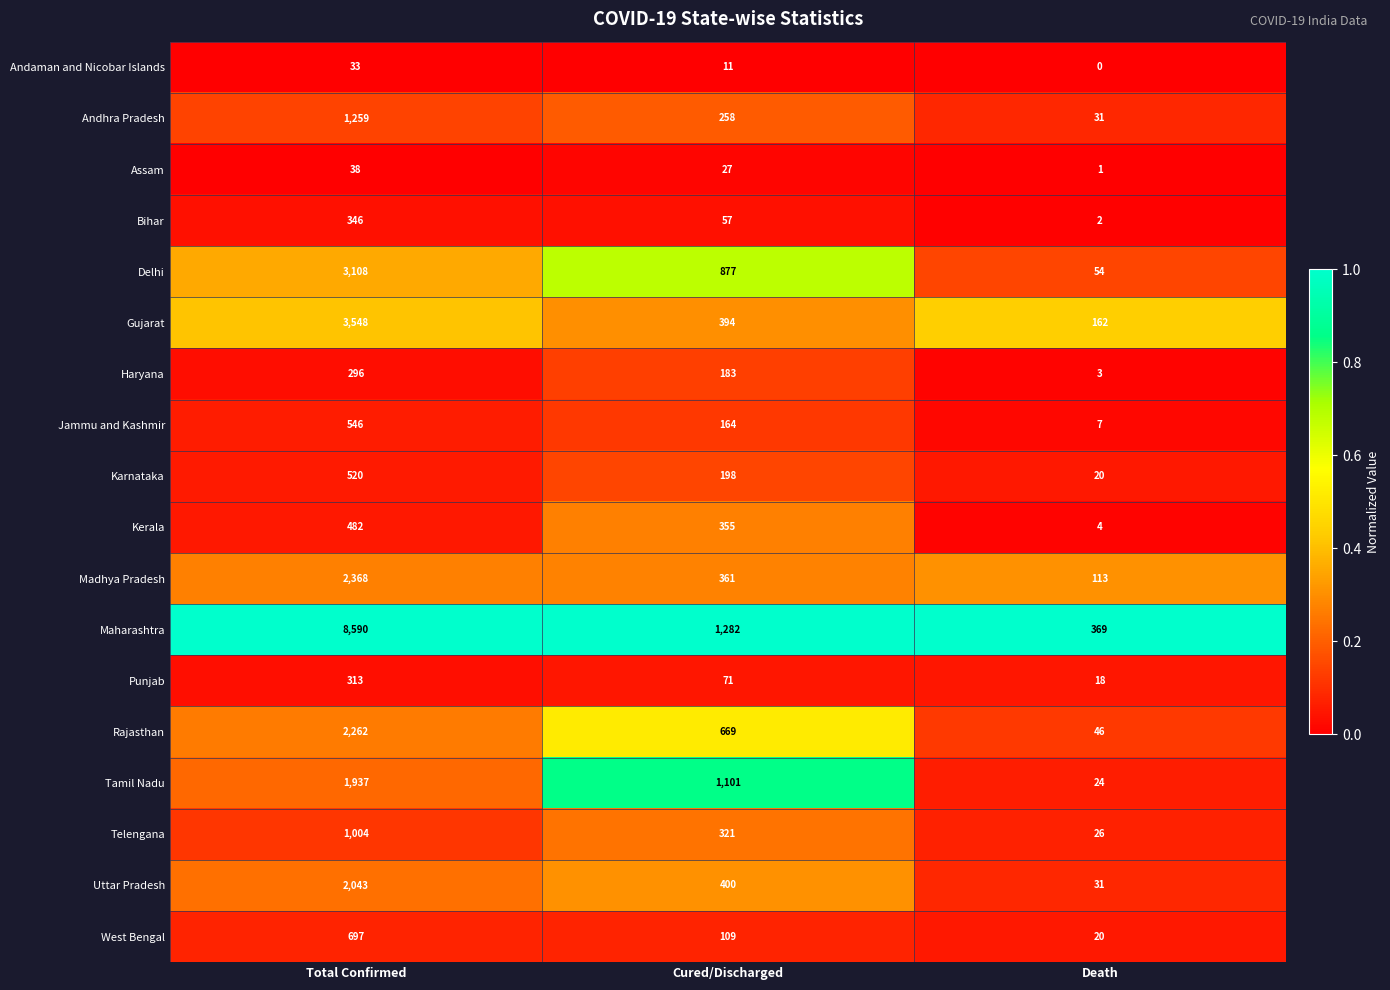

What is the spread (max minus min) of values at Cured/Discharged?

1271